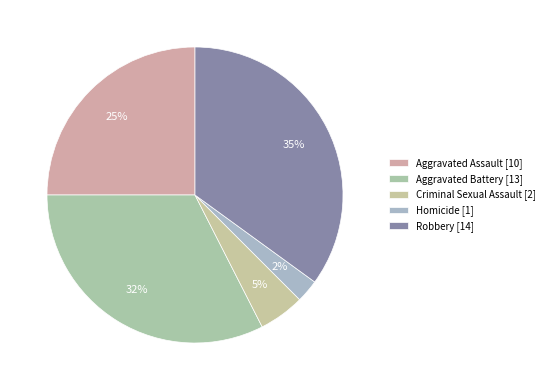

Is there a majority slice in this chart?

No